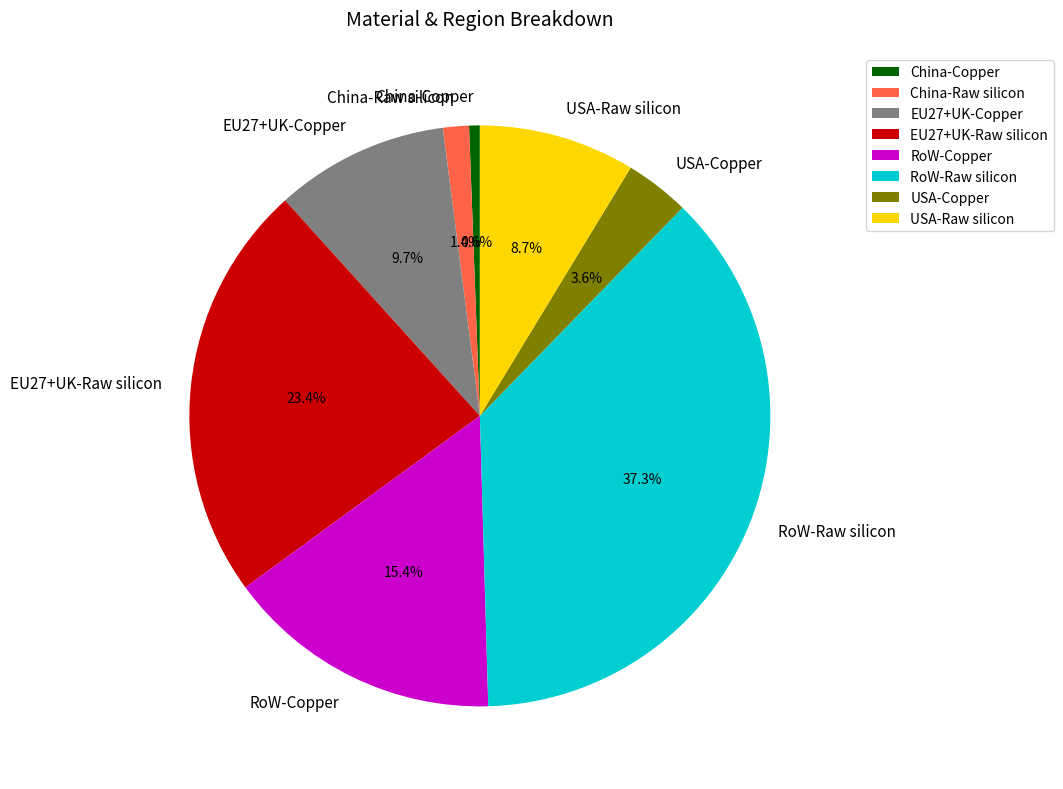

Between China-Copper and EU27+UK-Copper, which is larger?

EU27+UK-Copper